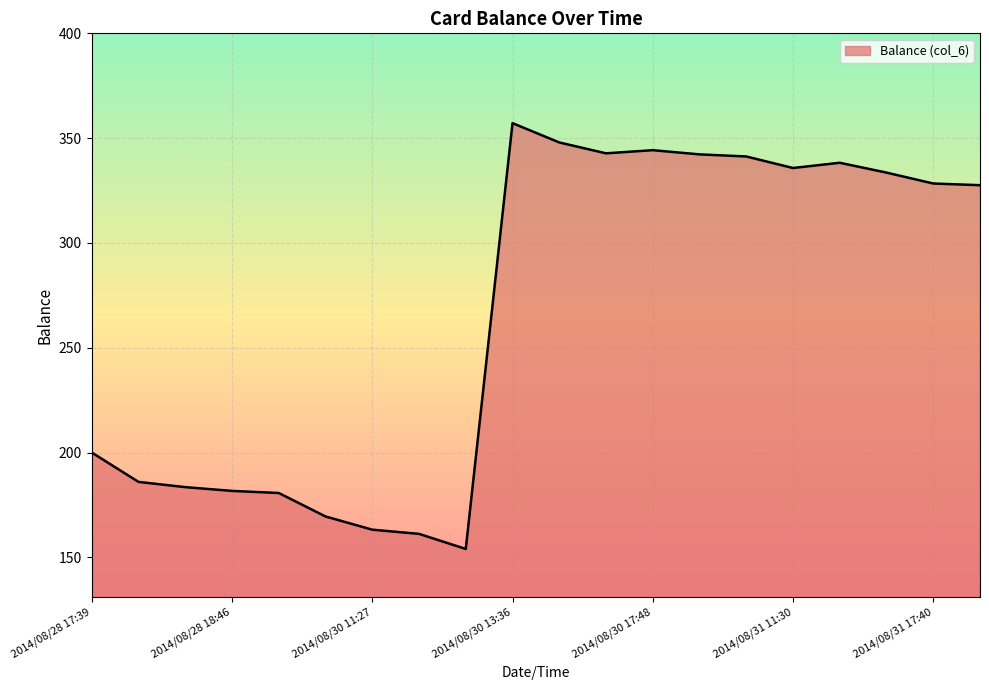

Count the number of data series in this chart.

1